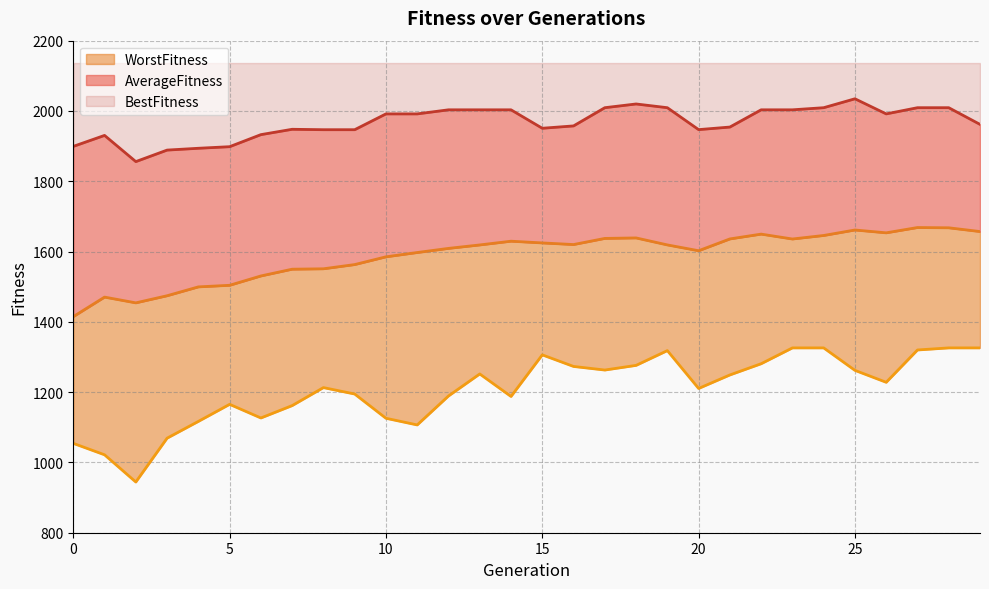

What is the difference between the AverageFitness values at 28 and 4?

168.1